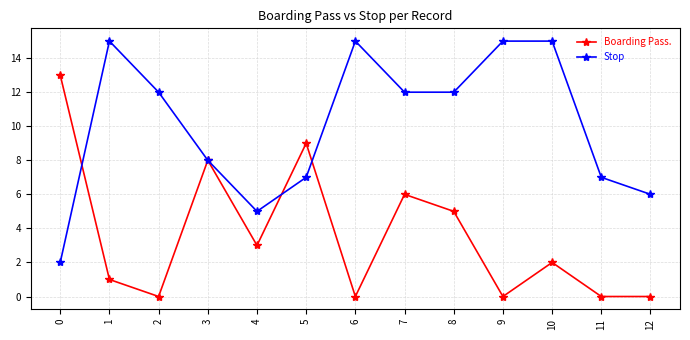

What is the maximum value for Boarding Pass.?

13